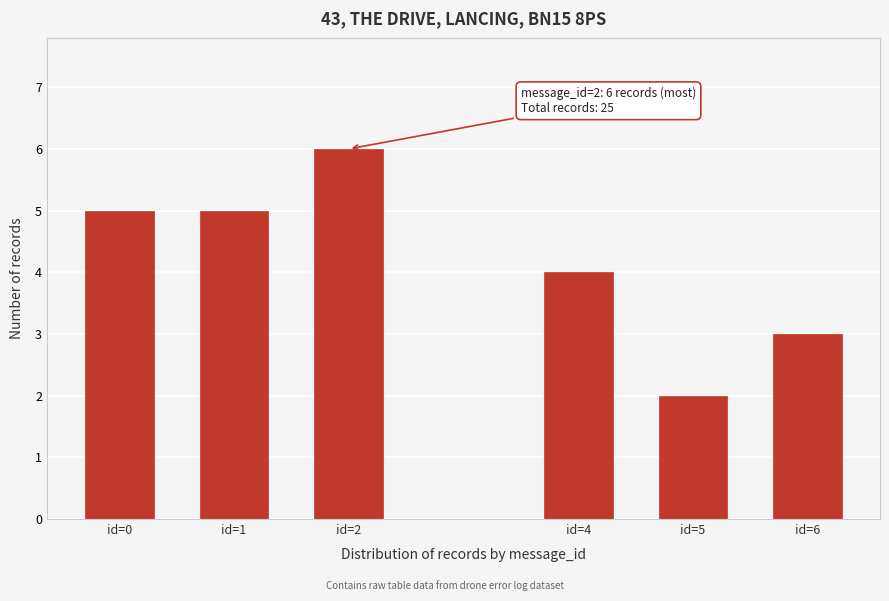

Reading left to right, transcribe all the data shown in this chart.

id=0=5	id=1=5	id=2=6	id=4=4	id=5=2	id=6=3